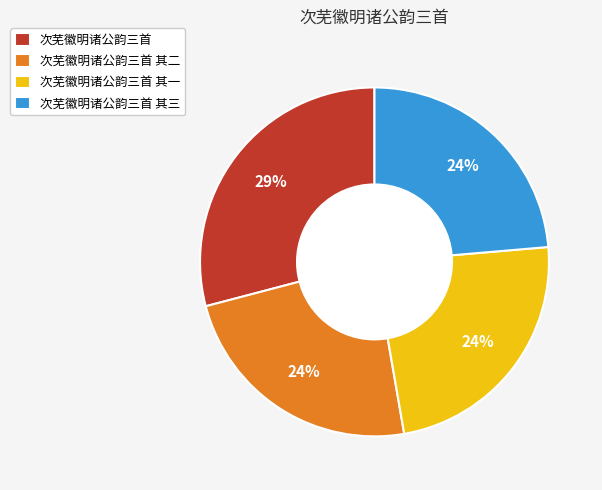

What is the ratio of the value at 次芜徽明诸公韵三首 其三 to the value at 次芜徽明诸公韵三首 其一?

1.0